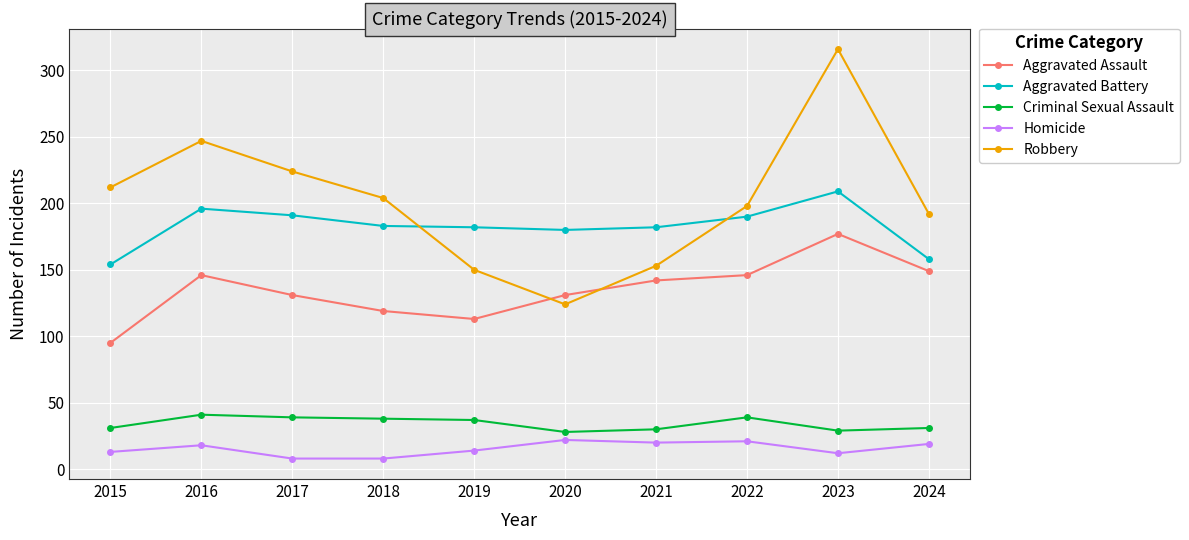

How many data points does each series have?

10